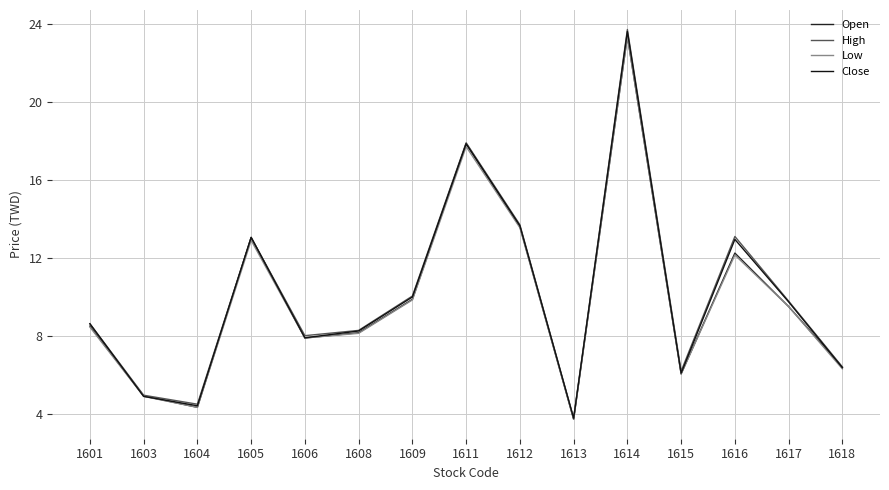

True or false: Low has more than 2 points higher than both neighbors.

True